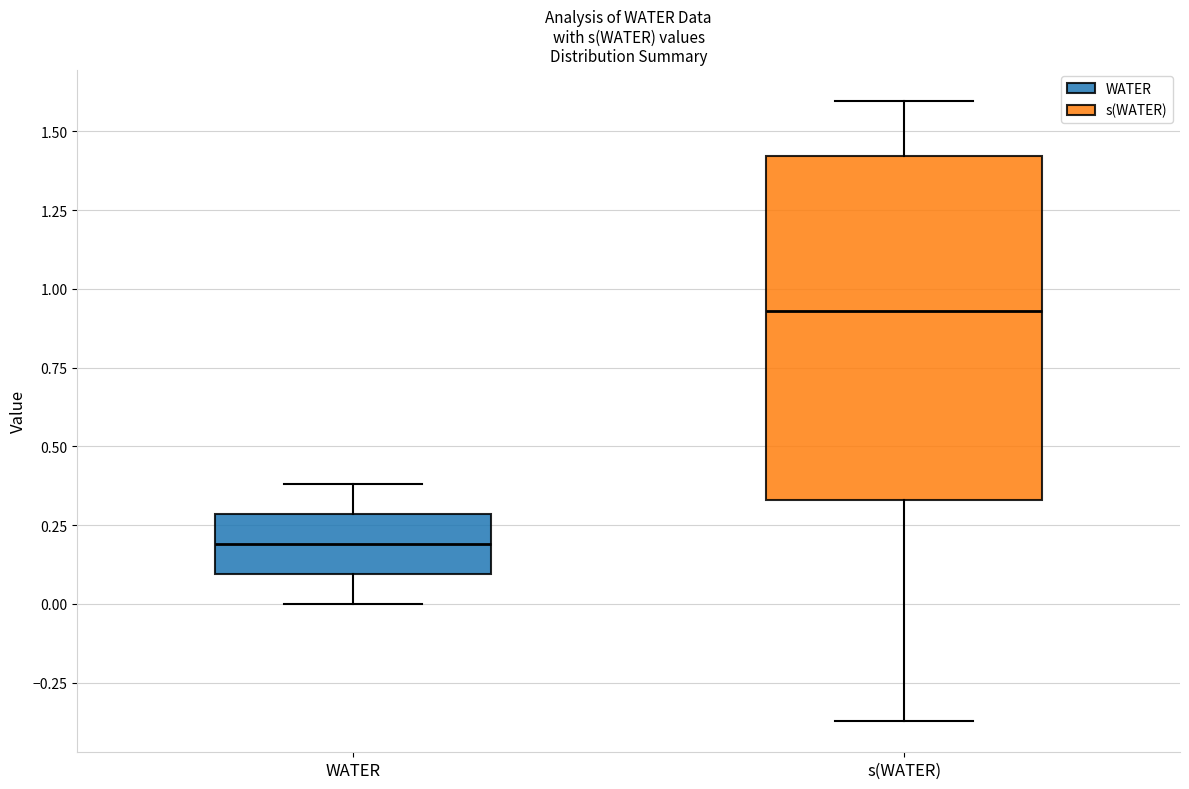

Which box's median line is the lowest?

WATER